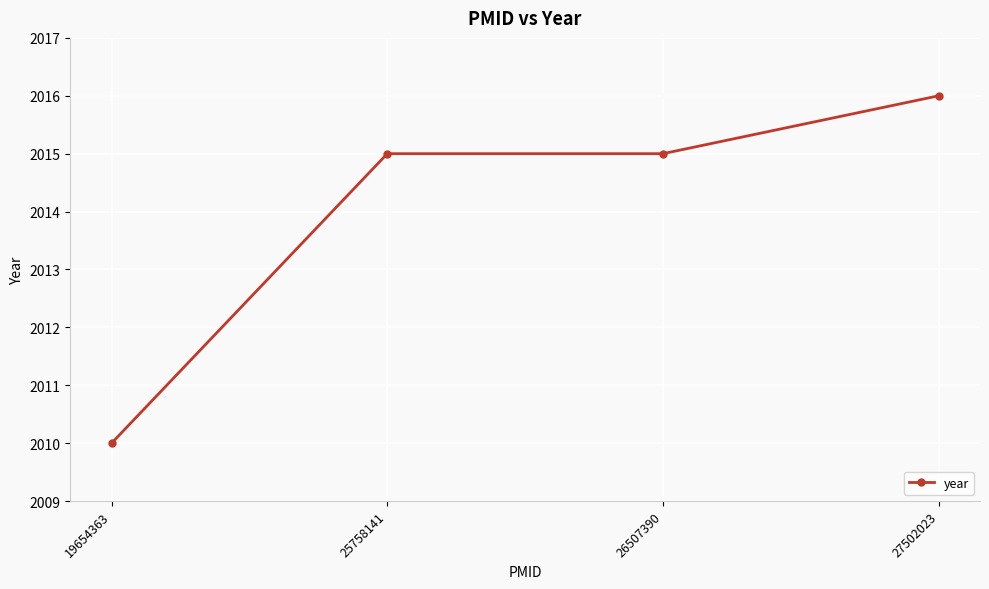

How many lines are shown in the chart?

1